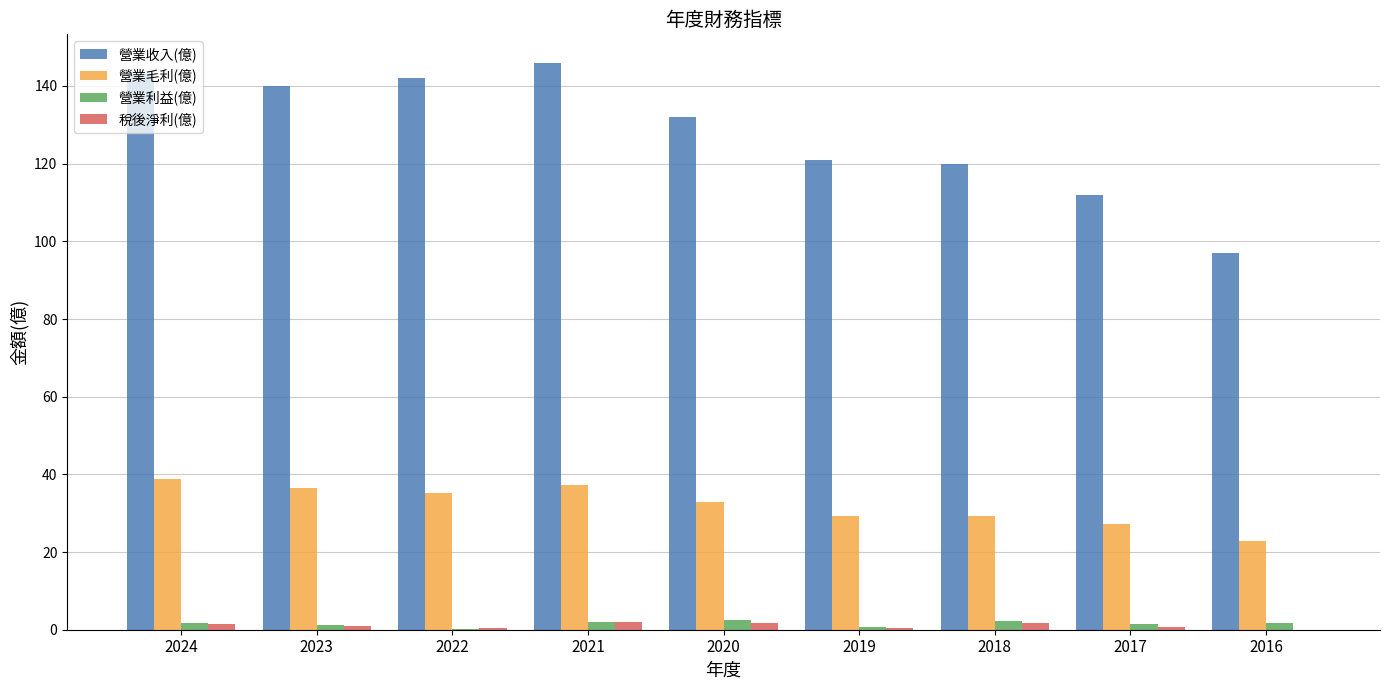

What is the sum of all 稅後淨利(億) values?

9.7